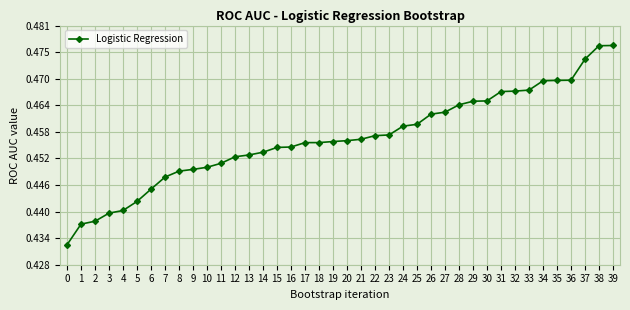

Between 21 and 25, which is larger?

25